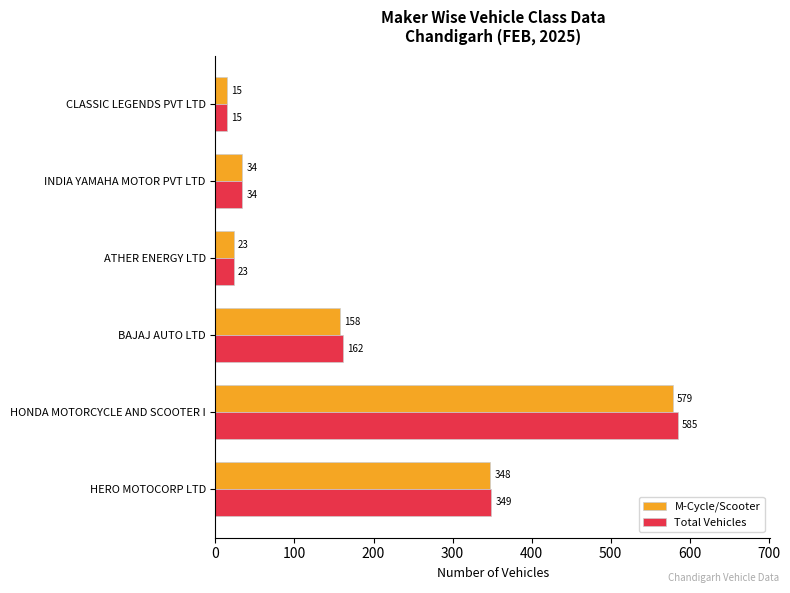

Which series has the largest total across all categories?

Total Vehicles